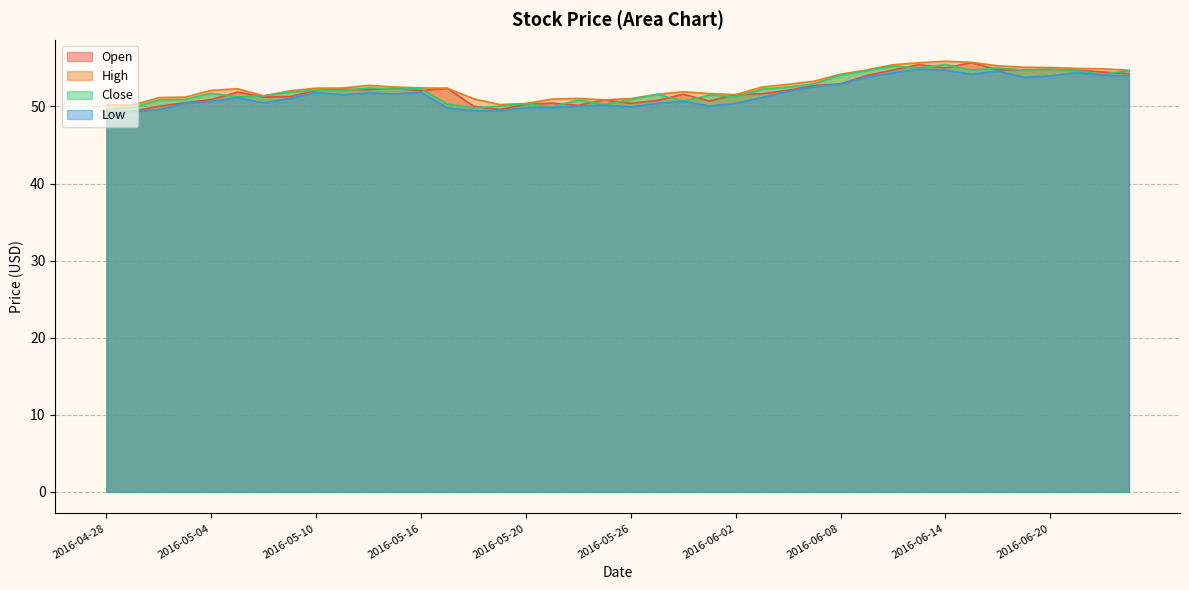

At which category does Low reach its first local peak?

2016-05-05